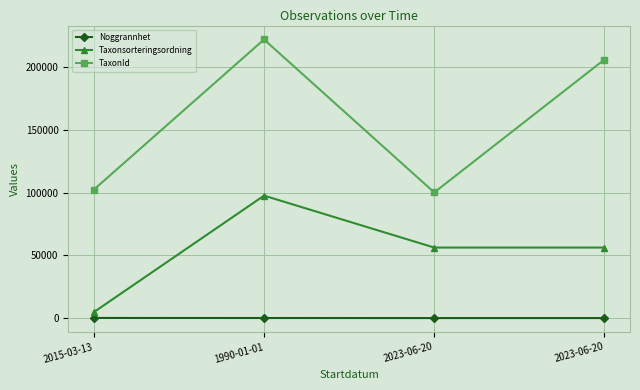

At which category is the sum across all series the highest?

1990-01-01